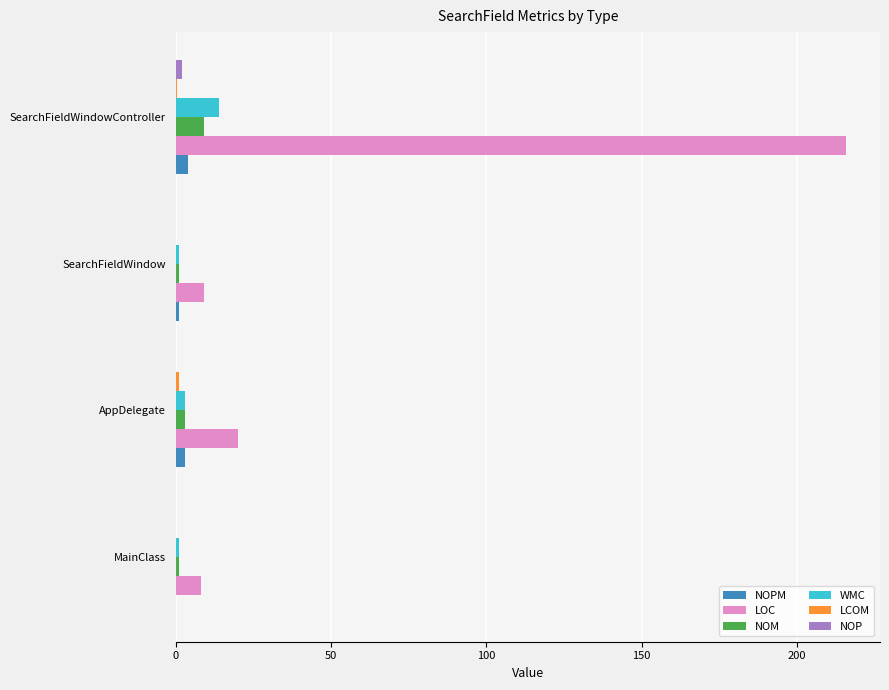

Between SearchFieldWindow and SearchFieldWindowController, which series saw the biggest shift?

LOC